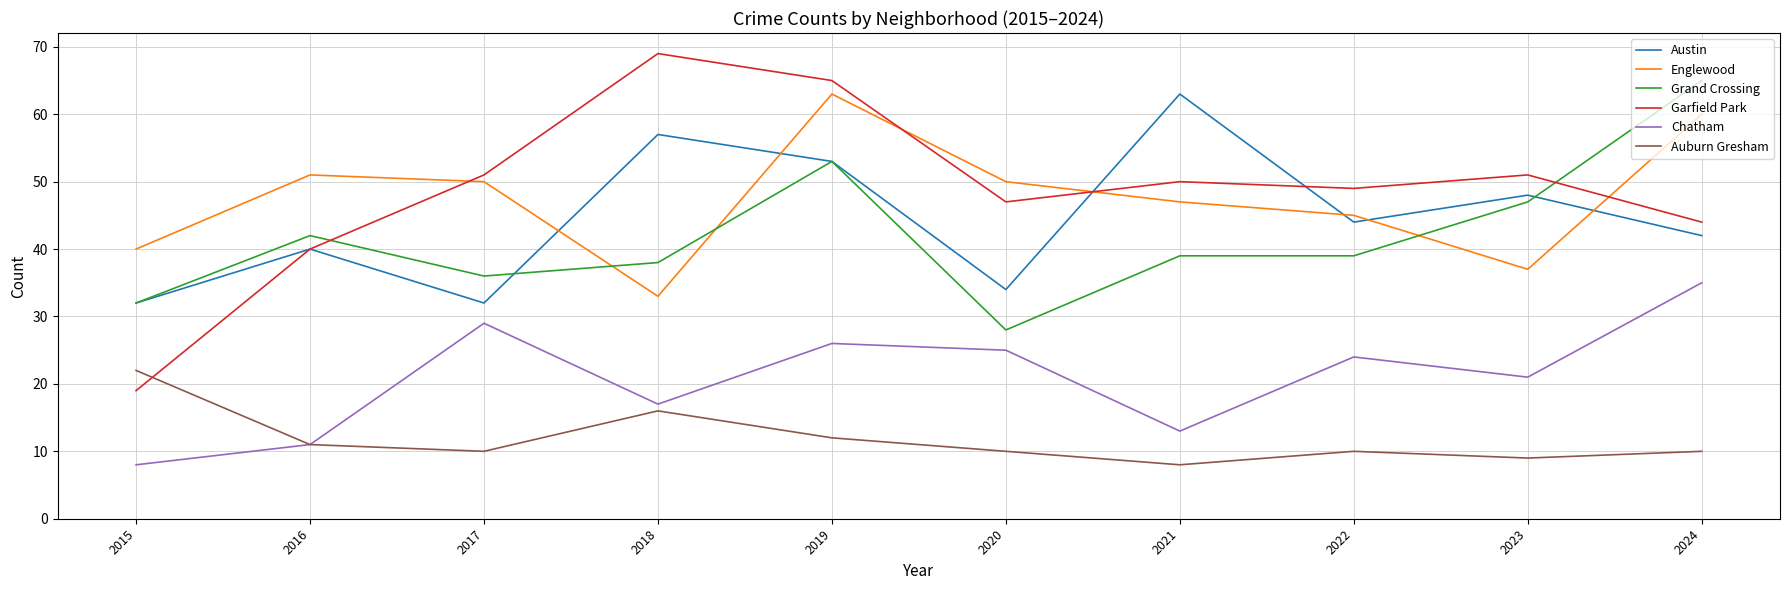

Which series changed the most between 2018 and 2019?

Englewood